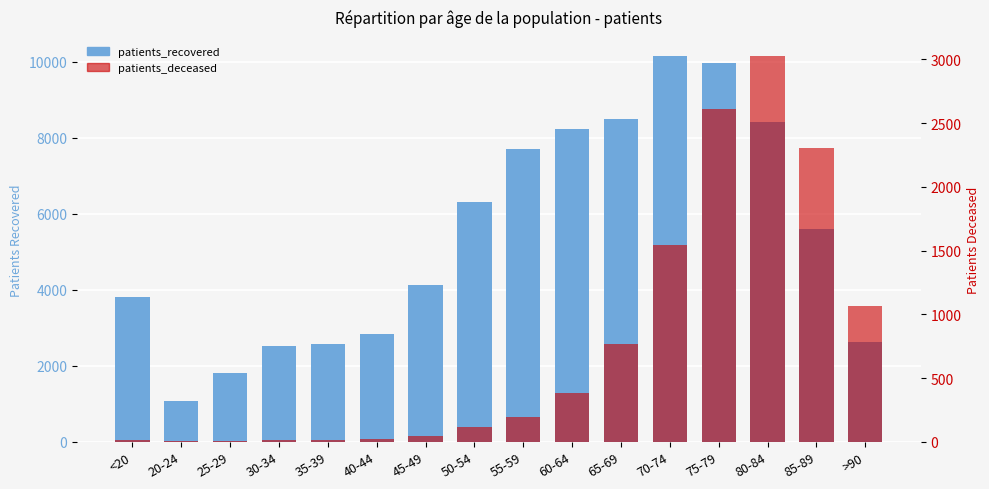

Where does the patients_recovered series first go above 5613?

50-54